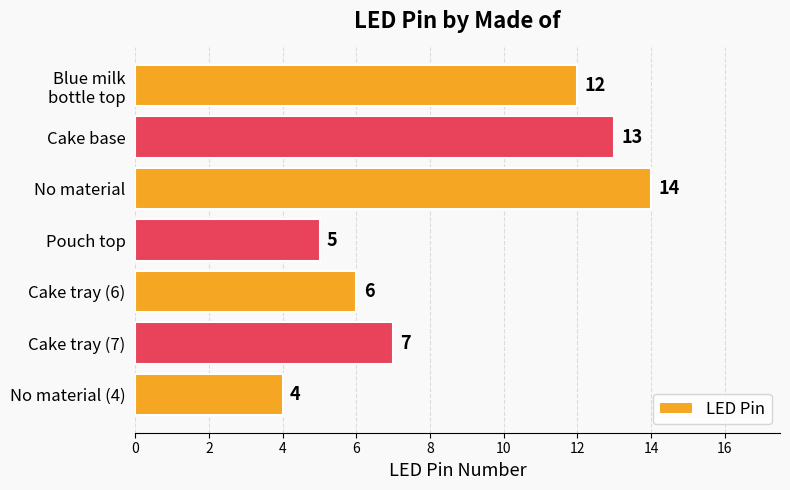

True or false: the data shows 13 at Cake base.

True